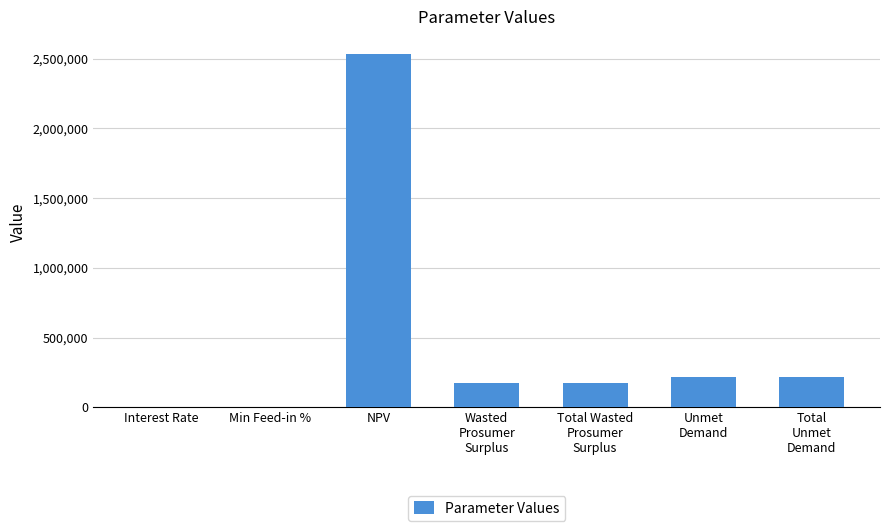

What value does the data have at NPV?

2530902.7